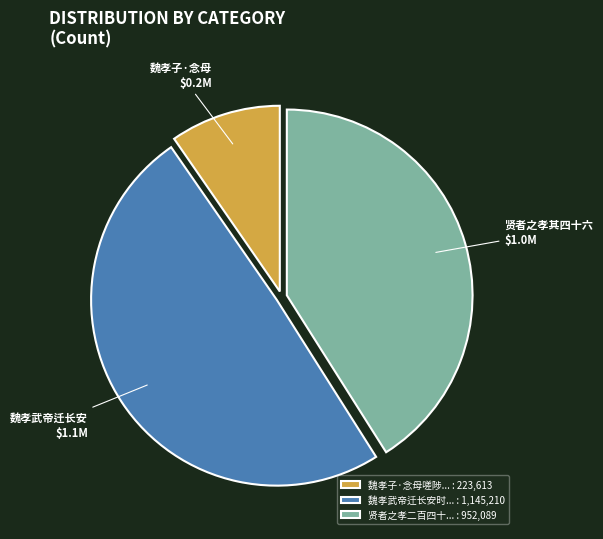

Count the number of slices in the pie.

3